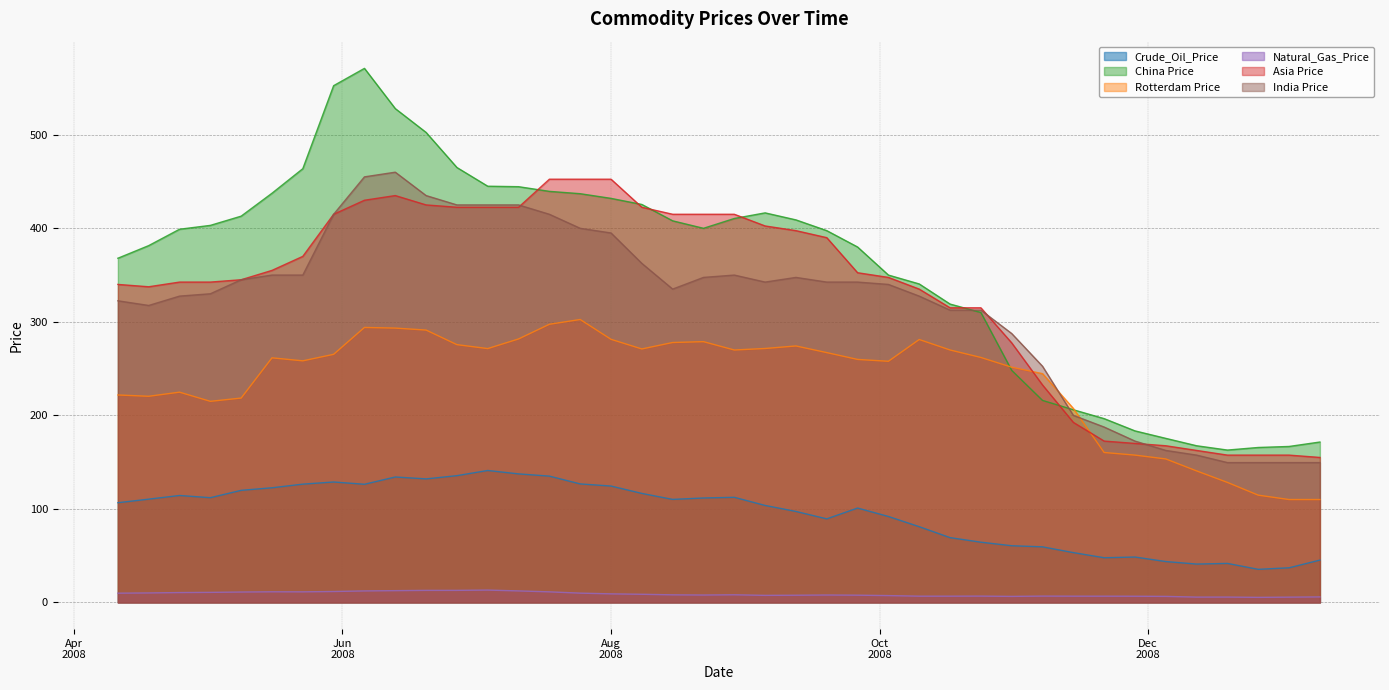

Where is the first local maximum for Natural_Gas_Price?

16-05-2008